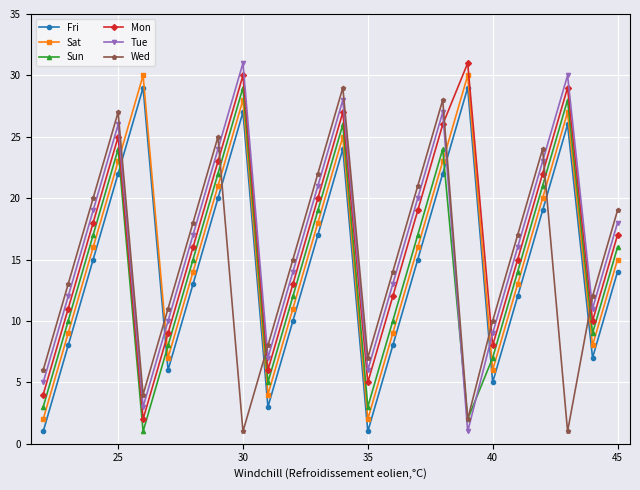

What is the maximum value for Mon?

31